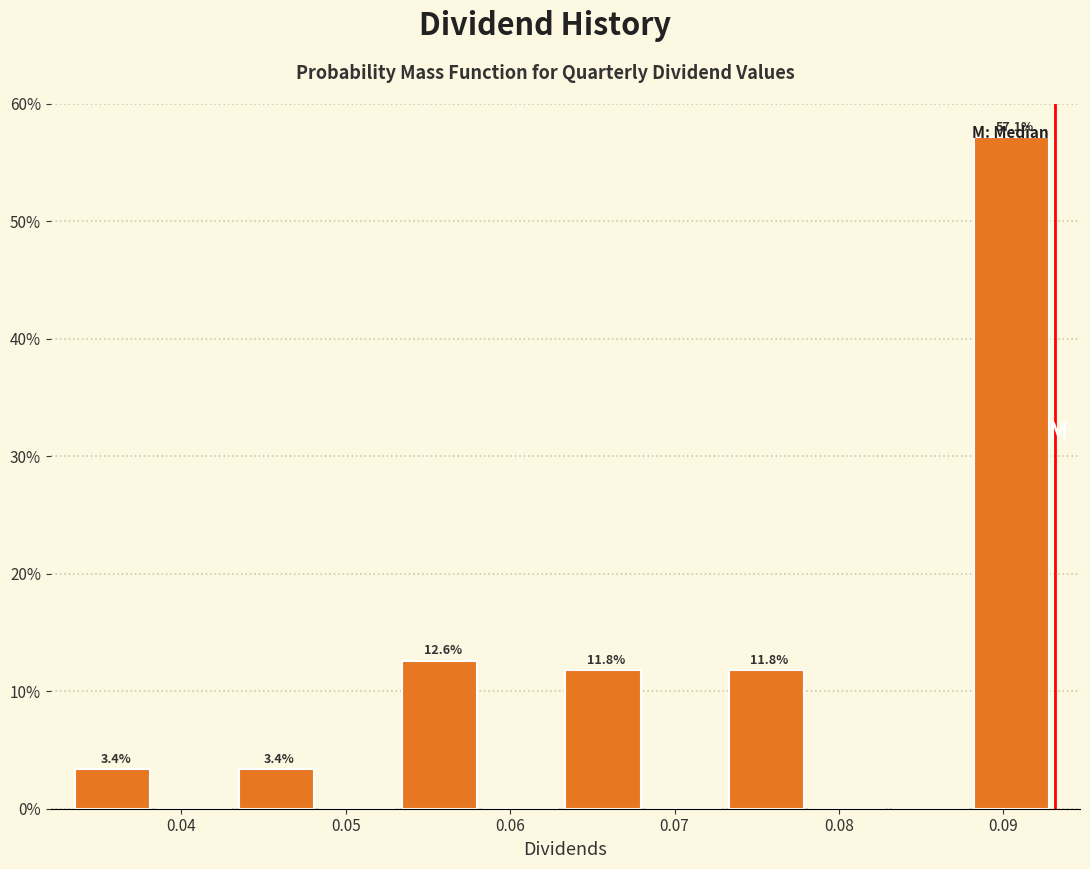

Which range on the x-axis has the tallest bar?

0.088 to 0.093